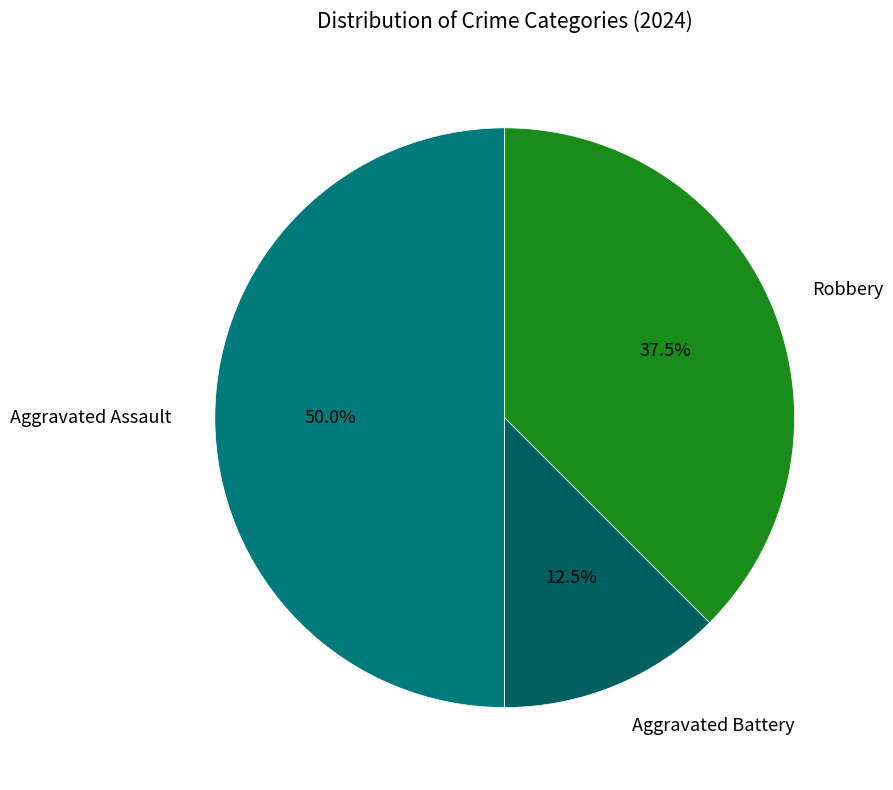

Which slice is the largest?

Aggravated Assault